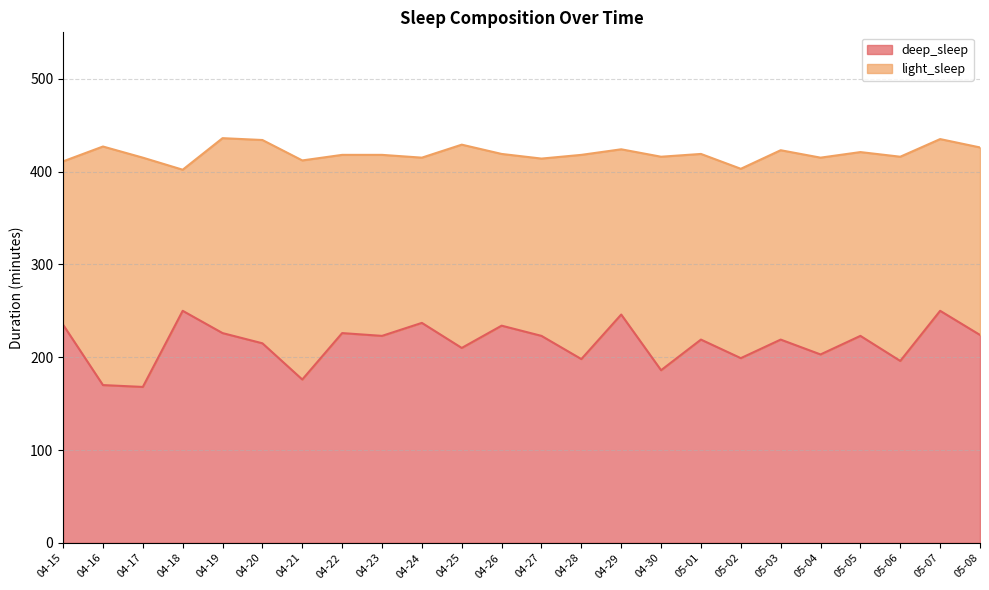

How many points are higher than both their immediate neighbors (excluding endpoints)?

9